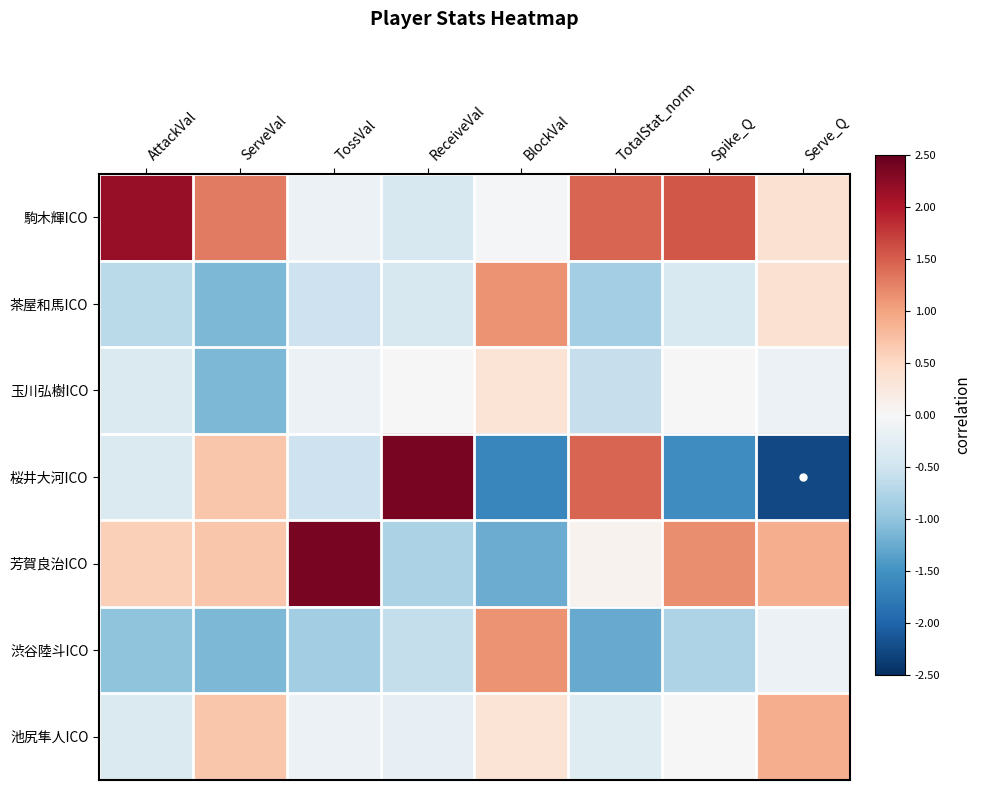

Which series has the largest total across all categories?

駒木輝ICO